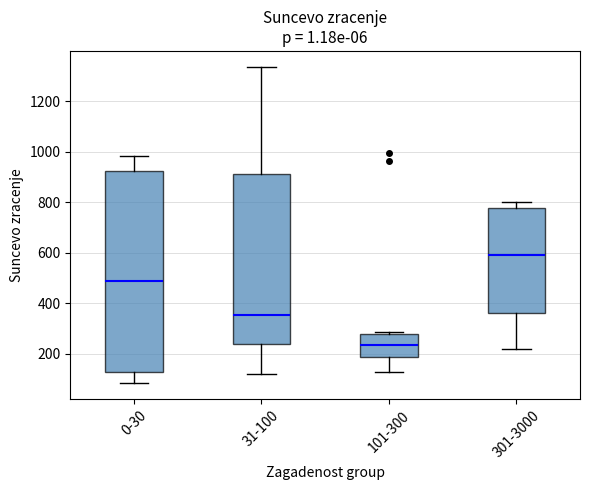

Reading left to right, read every box against the y-axis: the position of its median line, the range the box covers, and the ends of its whiskers. The values are not printed on the chart, so give them approximately, as read against the axis.

0-30: median 480, box 140 to 920, whiskers 80 to 980
31-100: median 360, box 240 to 920, whiskers 120 to 1340
101-300: median 240, box 180 to 280, whiskers 120 to 280 (just above the box's upper edge)
301-3000: median 600, box 360 to 780, whiskers 220 to 800